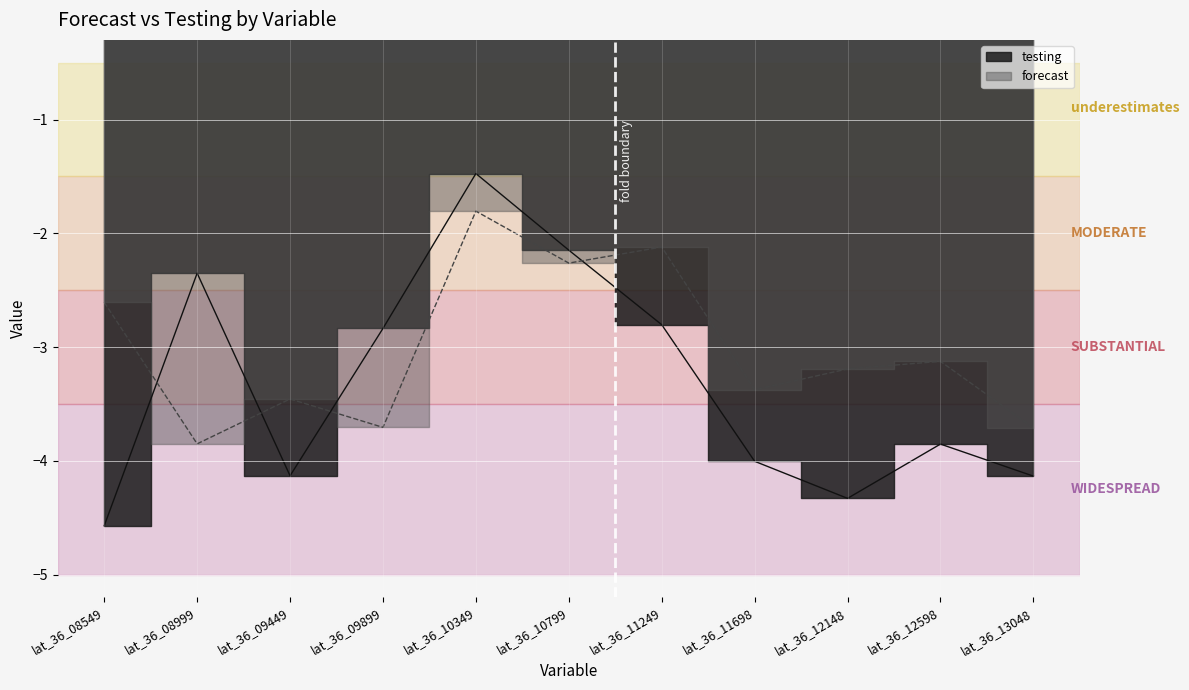

What is the difference between the highest and lowest values at lat_36_12598?

0.7